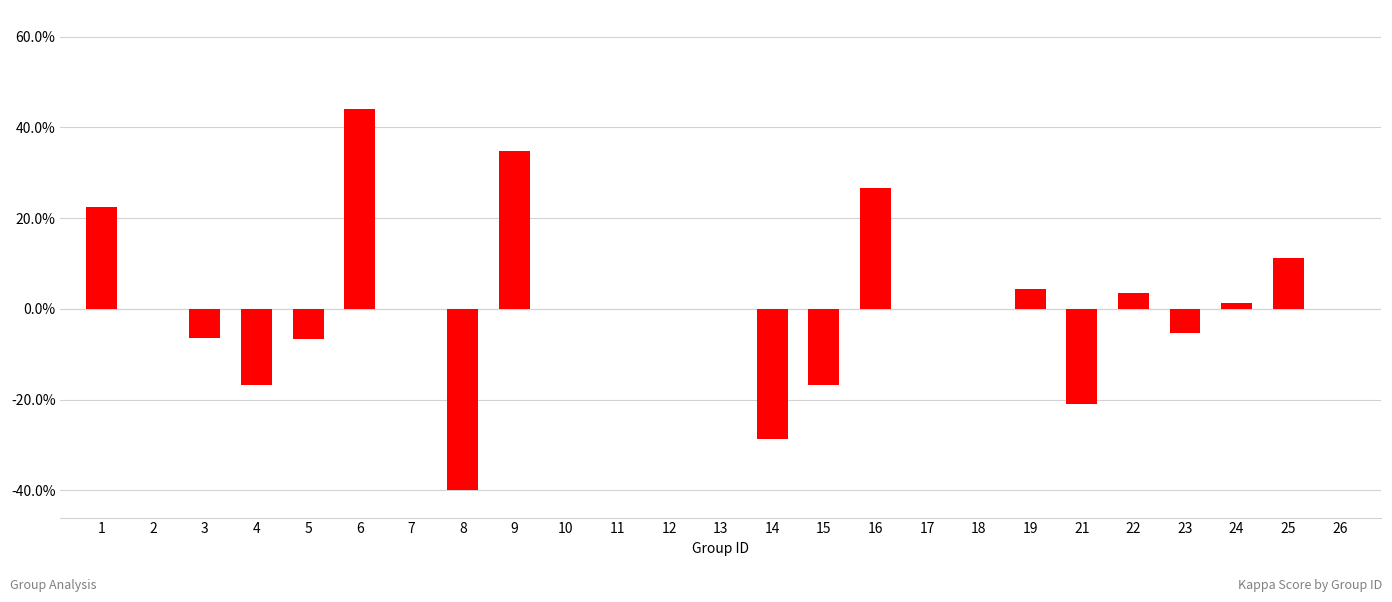

Are the bars horizontal?

No